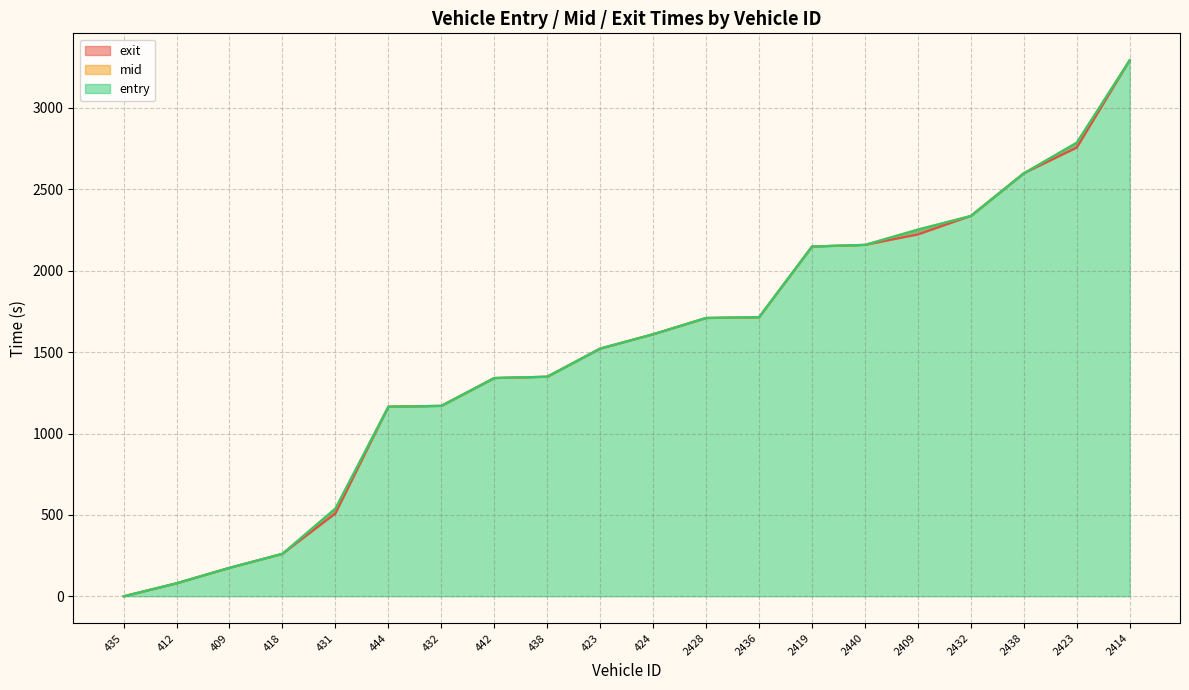

True or false: mid and exit cross at least once.

True